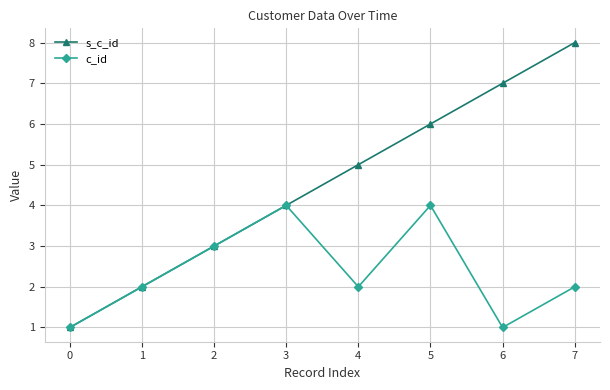

What are all the series names shown in the legend?

s_c_id, c_id